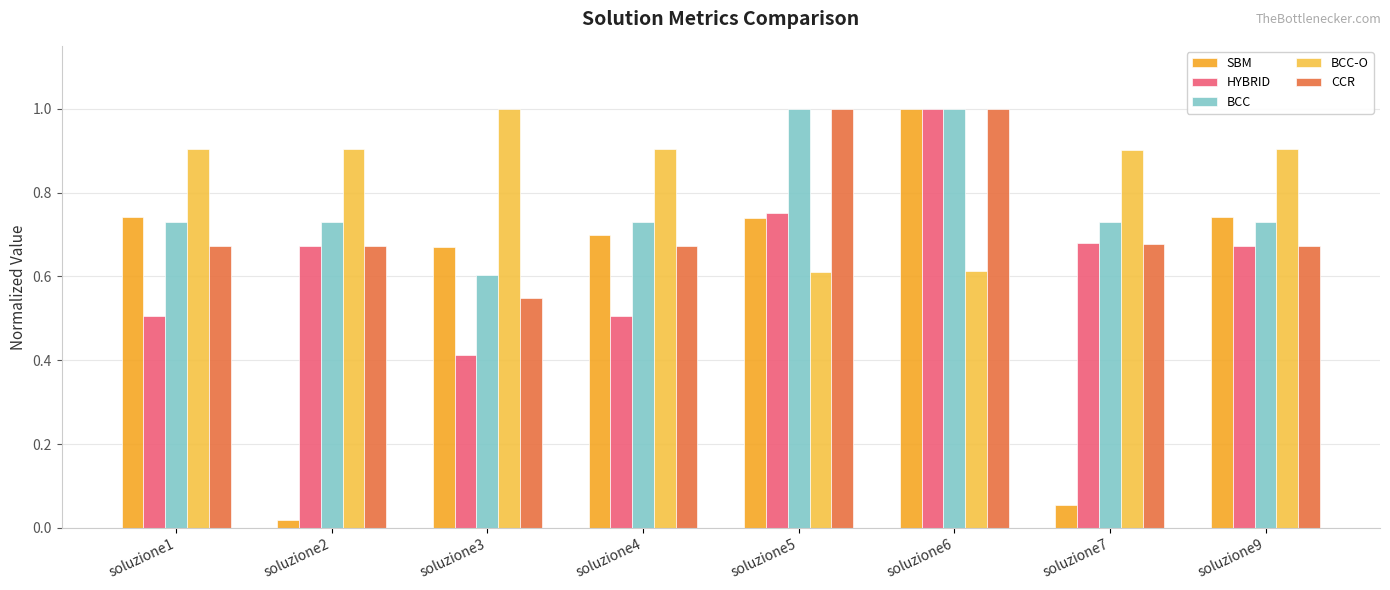

What is the difference between the BCC-O values at soluzione5 and soluzione7?

0.3